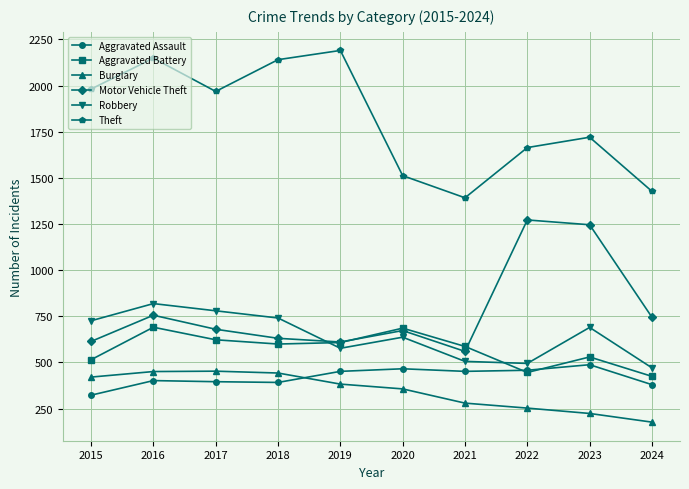

Is it true that Theft equals 1968 at 2017?

True